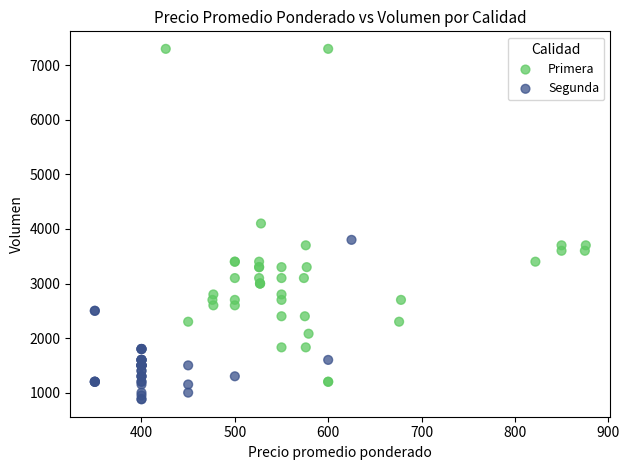

Which series contains the lowest Y value?

Segunda